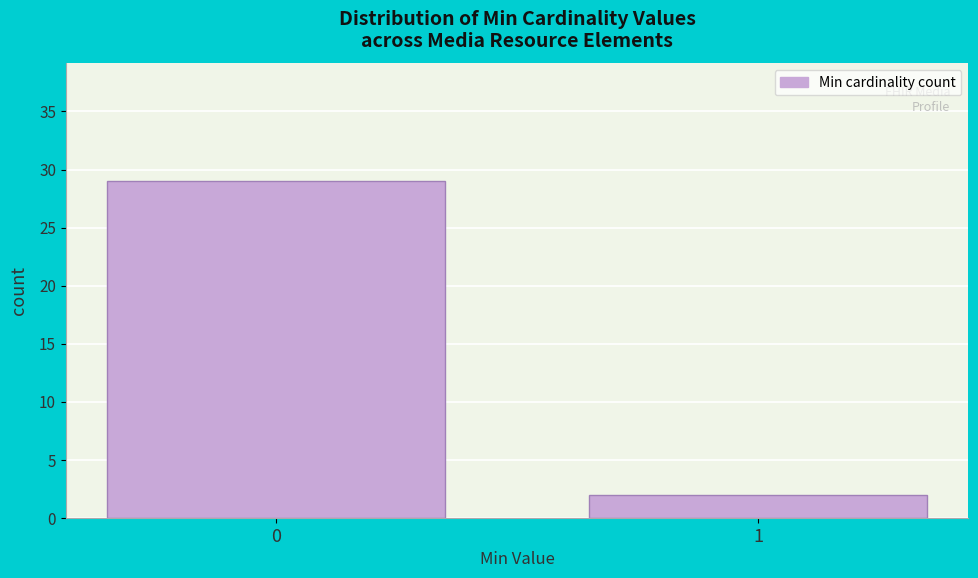

Reading left to right, transcribe all the data shown in this chart.

0=29	1=2